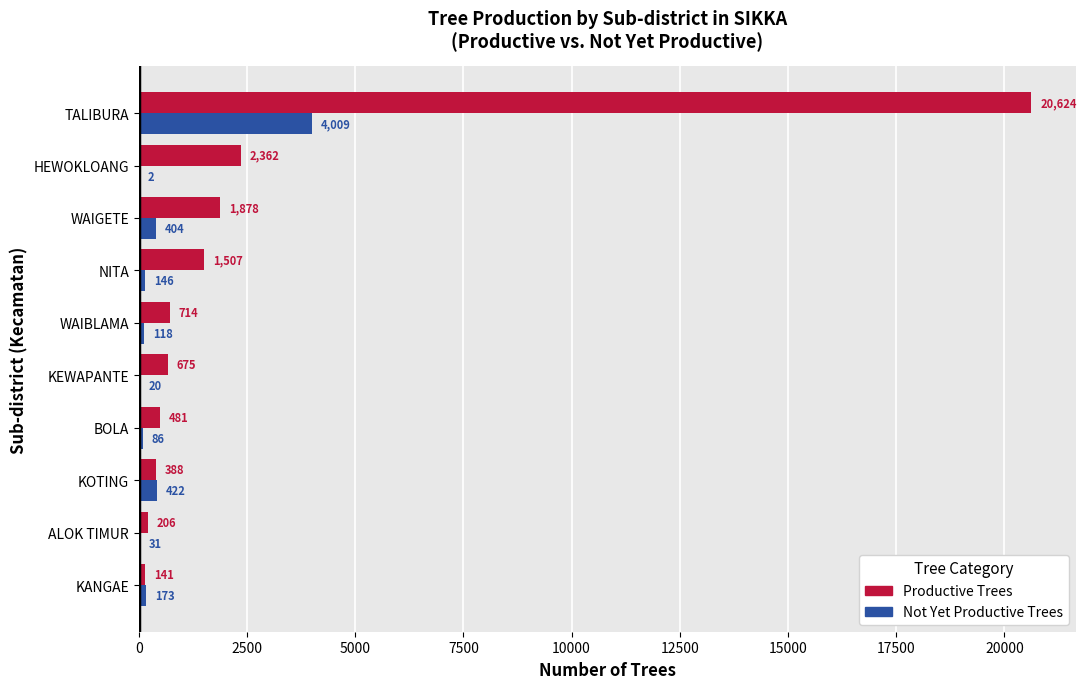

Is it true that Productive Trees equals 20624 at TALIBURA?

True